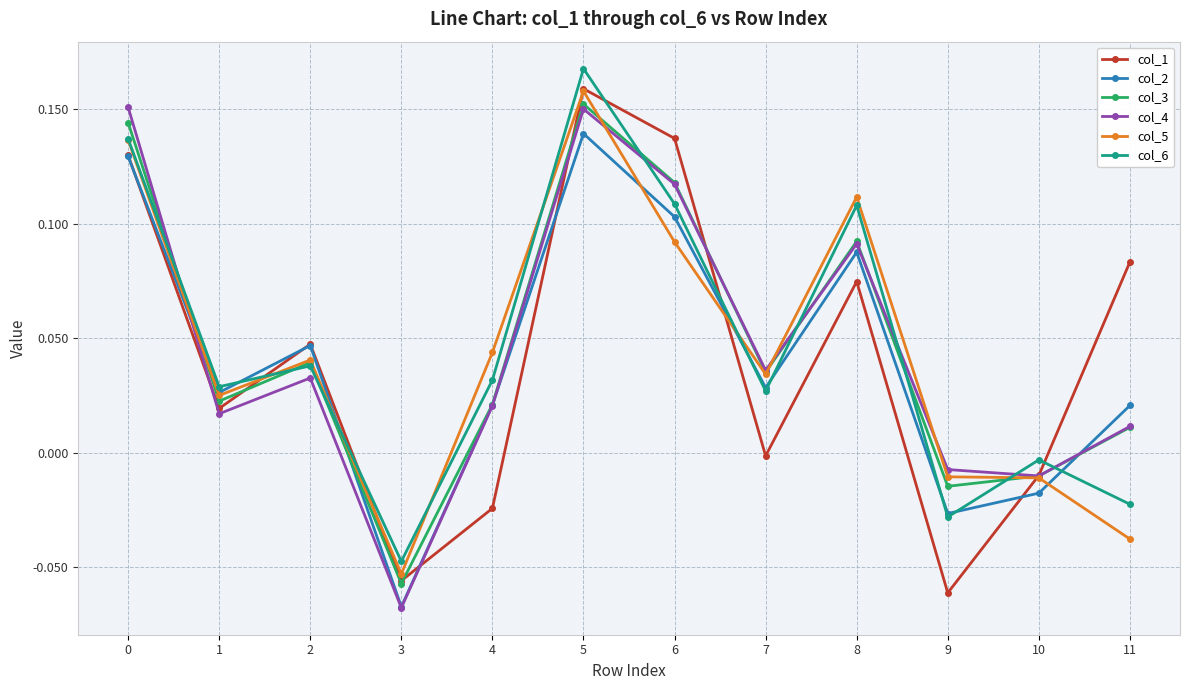

How many values in col_2 are below zero?

3